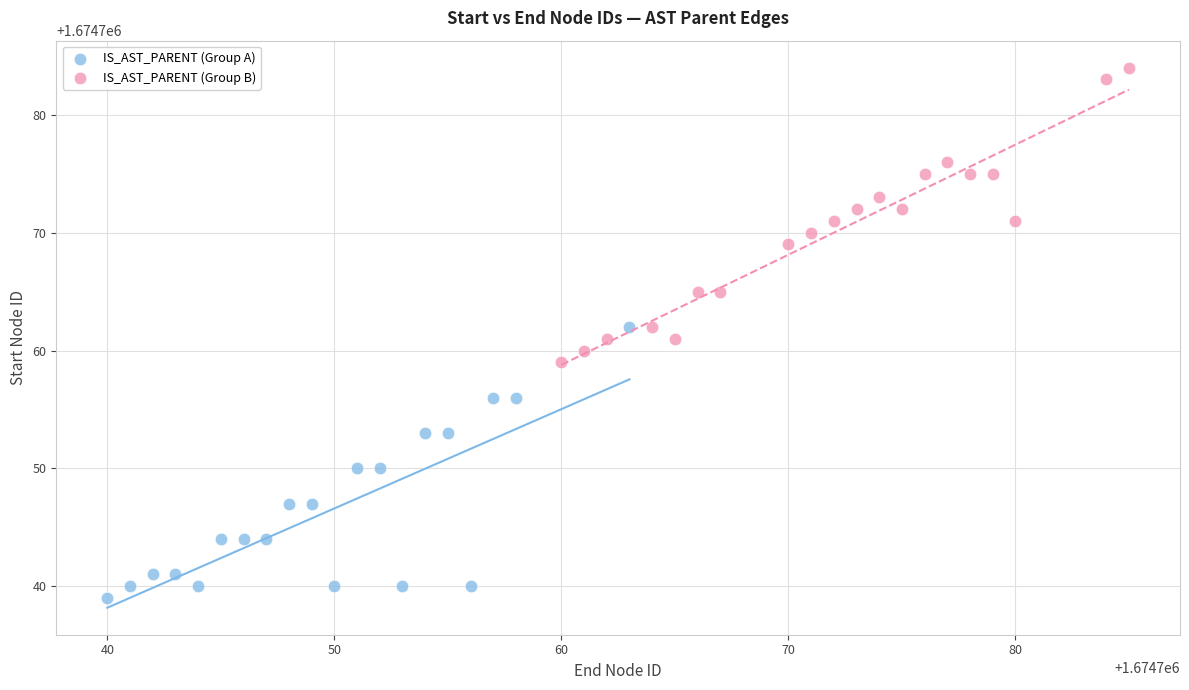

Which series reaches the minimum Y coordinate?

IS_AST_PARENT (Group A)